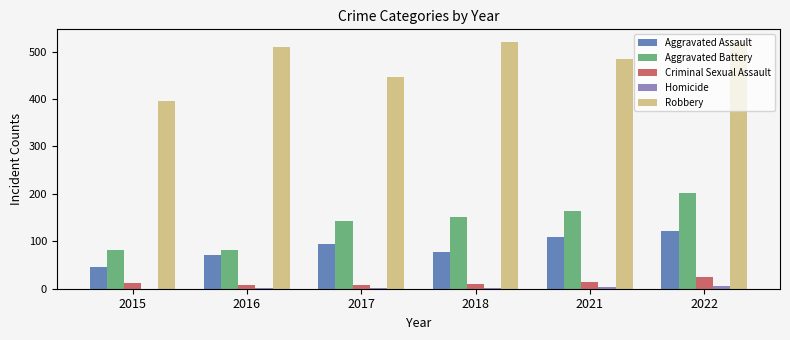

The value of Criminal Sexual Assault at 2016 is 8. True or false?

True